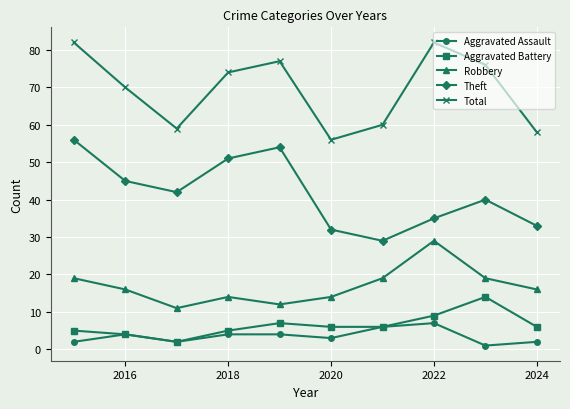

True or false: Aggravated Battery has more than 1 interior local peaks.

True